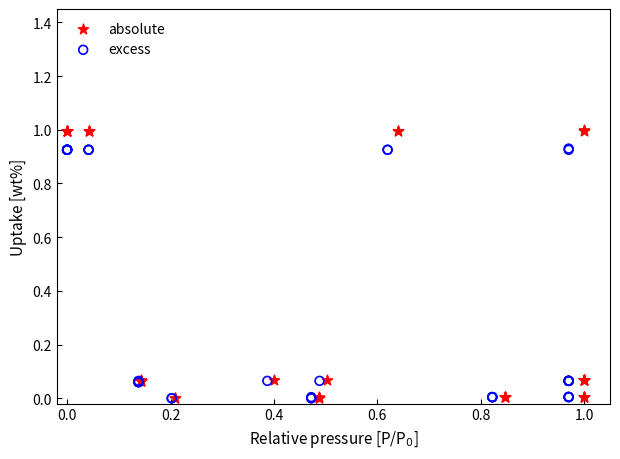

Which series has the largest Y range (max minus min)?

absolute